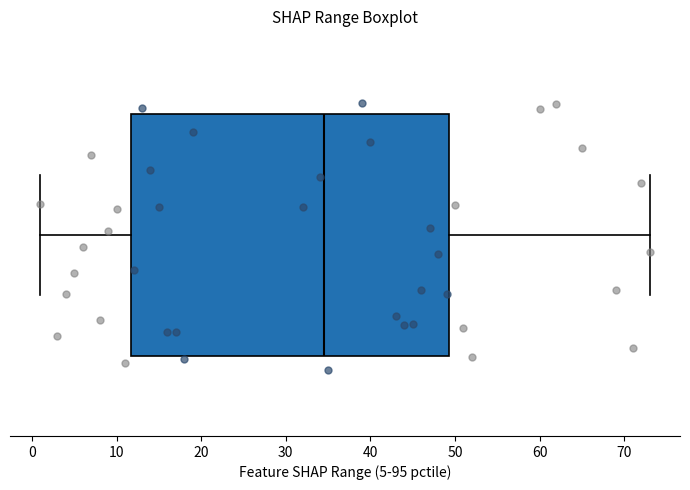

Where does the right whisker of the box end on the x-axis? The values are not printed on the chart, so give them approximately, as read against the axis.

73